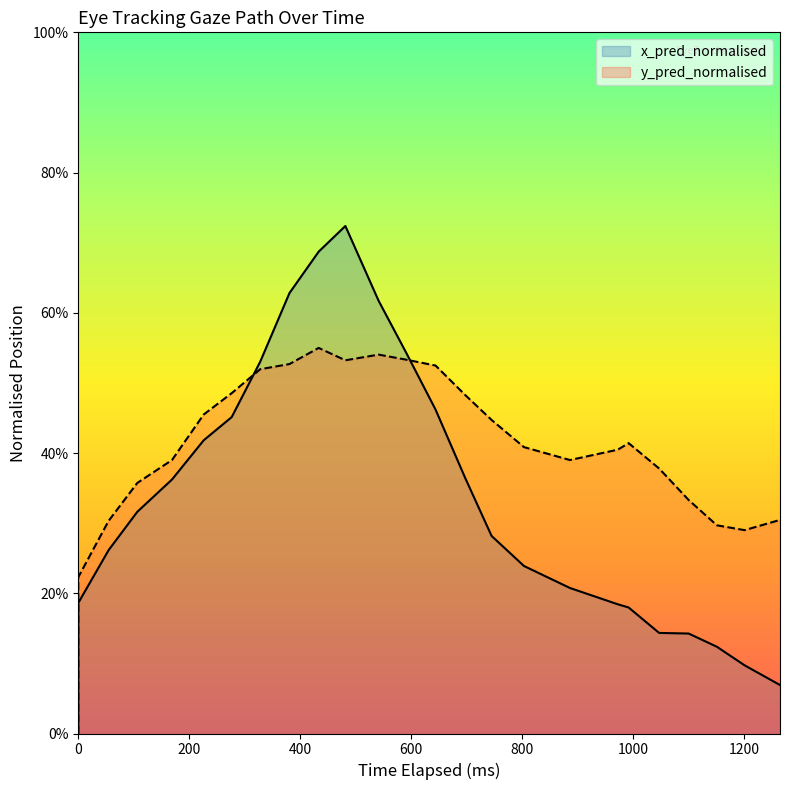

Is the value of x_pred_normalised at 12 greater than the value of y_pred_normalised at 1200?

Yes